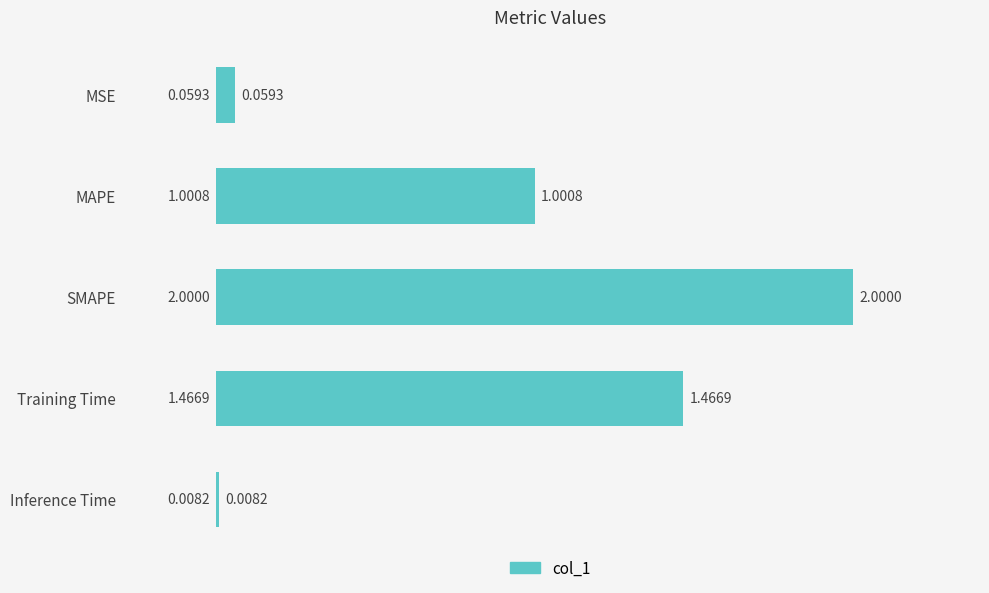

What is the label of the 2nd bar from the bottom?

Training Time